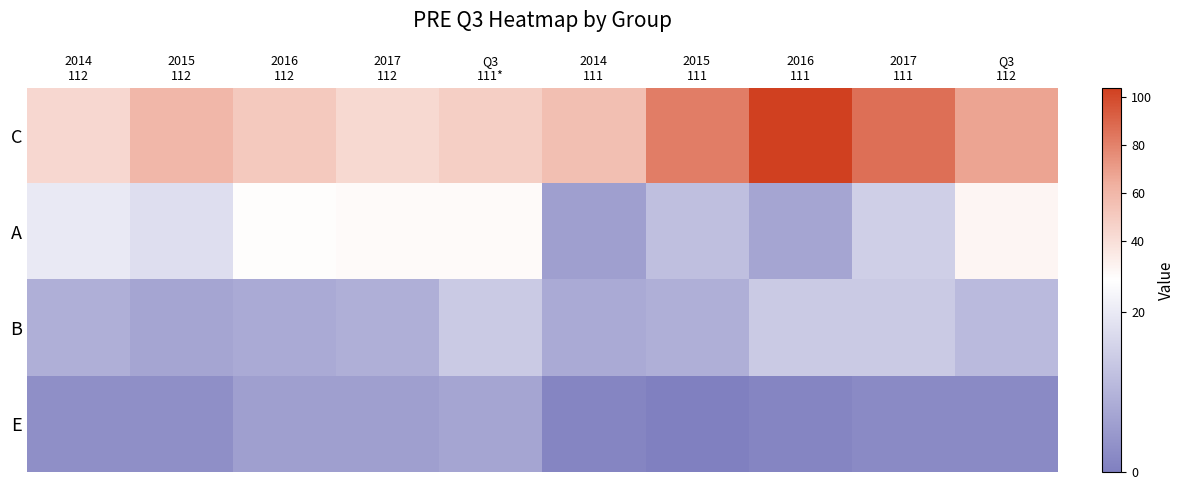

At which category does the chart reach its minimum across all series?

2015
111